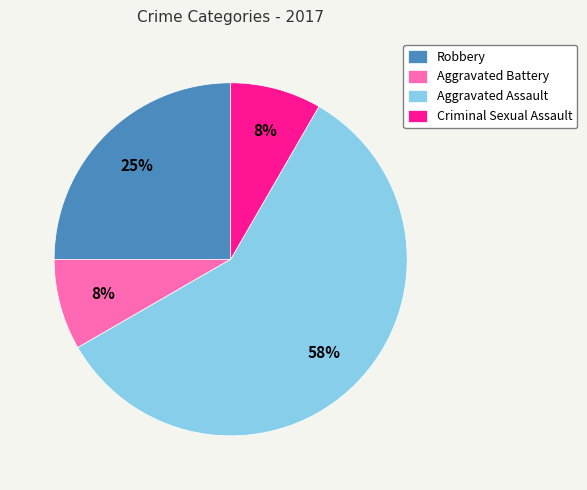

What percentage is the Criminal Sexual Assault slice, to the nearest percent?

8%